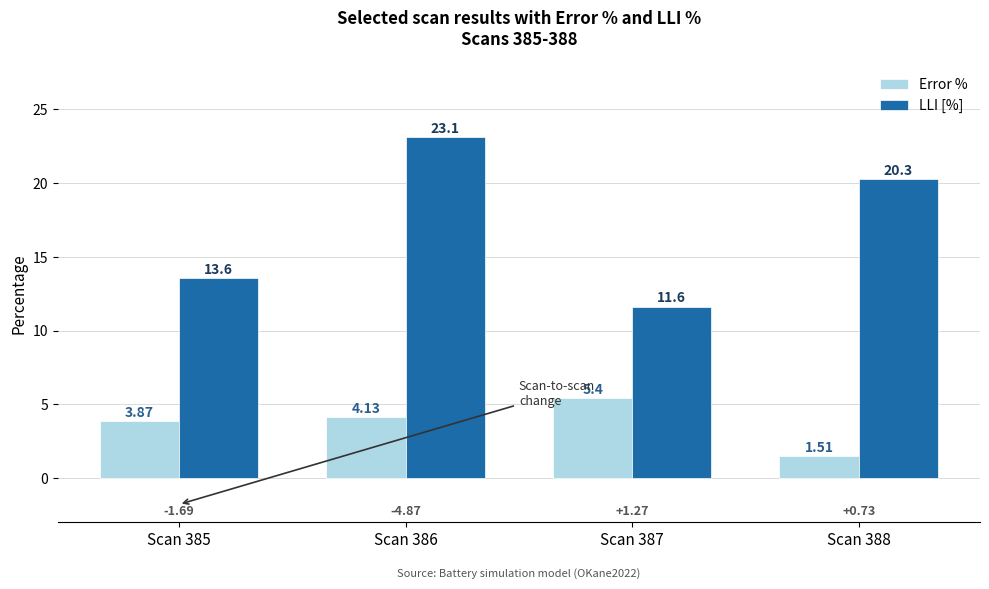

Which category has the lowest value in the Error % series?

Scan 388